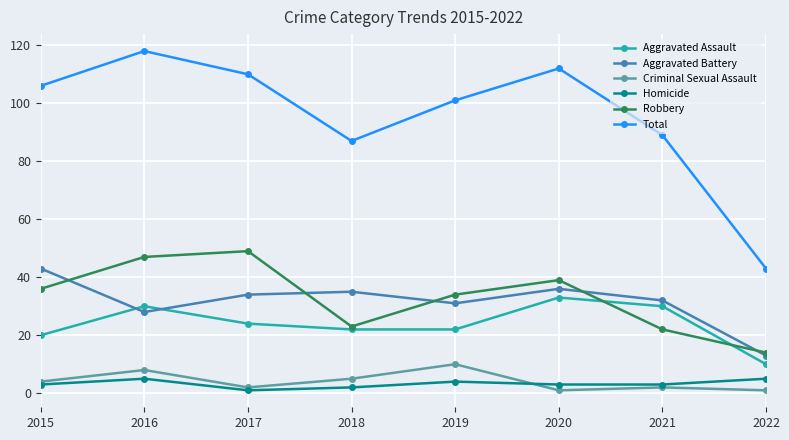

What are all the series names shown in the legend?

Aggravated Assault, Aggravated Battery, Criminal Sexual Assault, Homicide, Robbery, Total